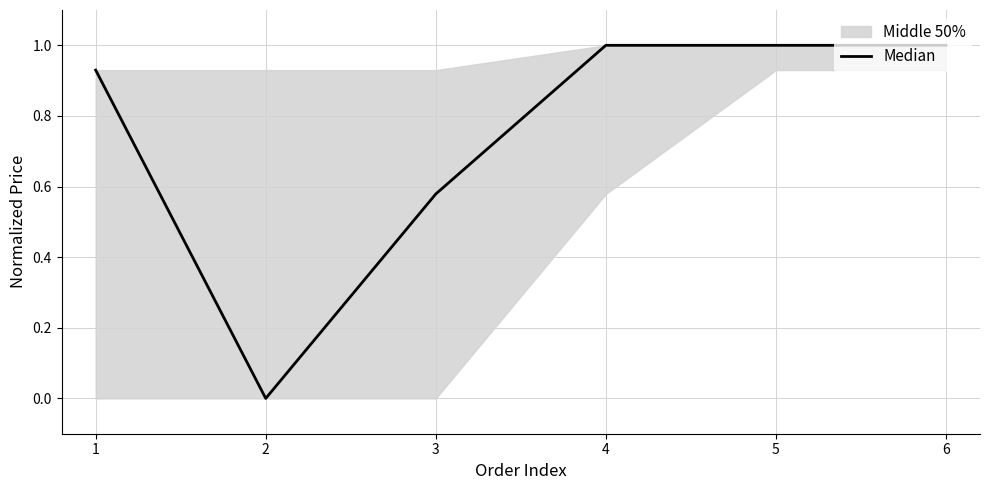

Reading left to right, transcribe all the data shown in this chart.

1=0.9	2=0.0	3=0.6	4=1.0	5=1.0	6=1.0